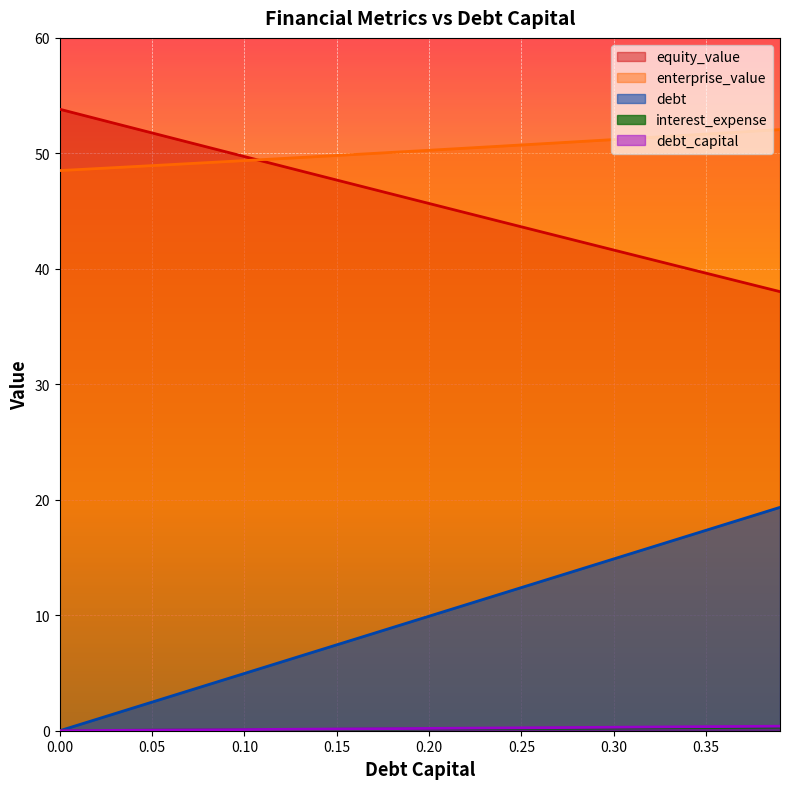

At how many categories does at least one series exceed 4?

40